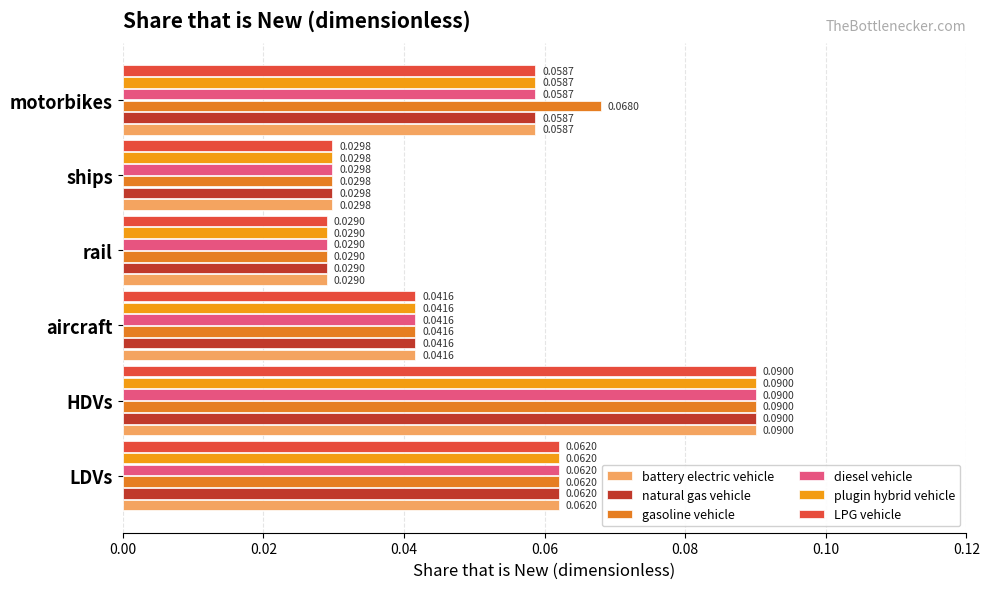

How many data points does each series have?

6